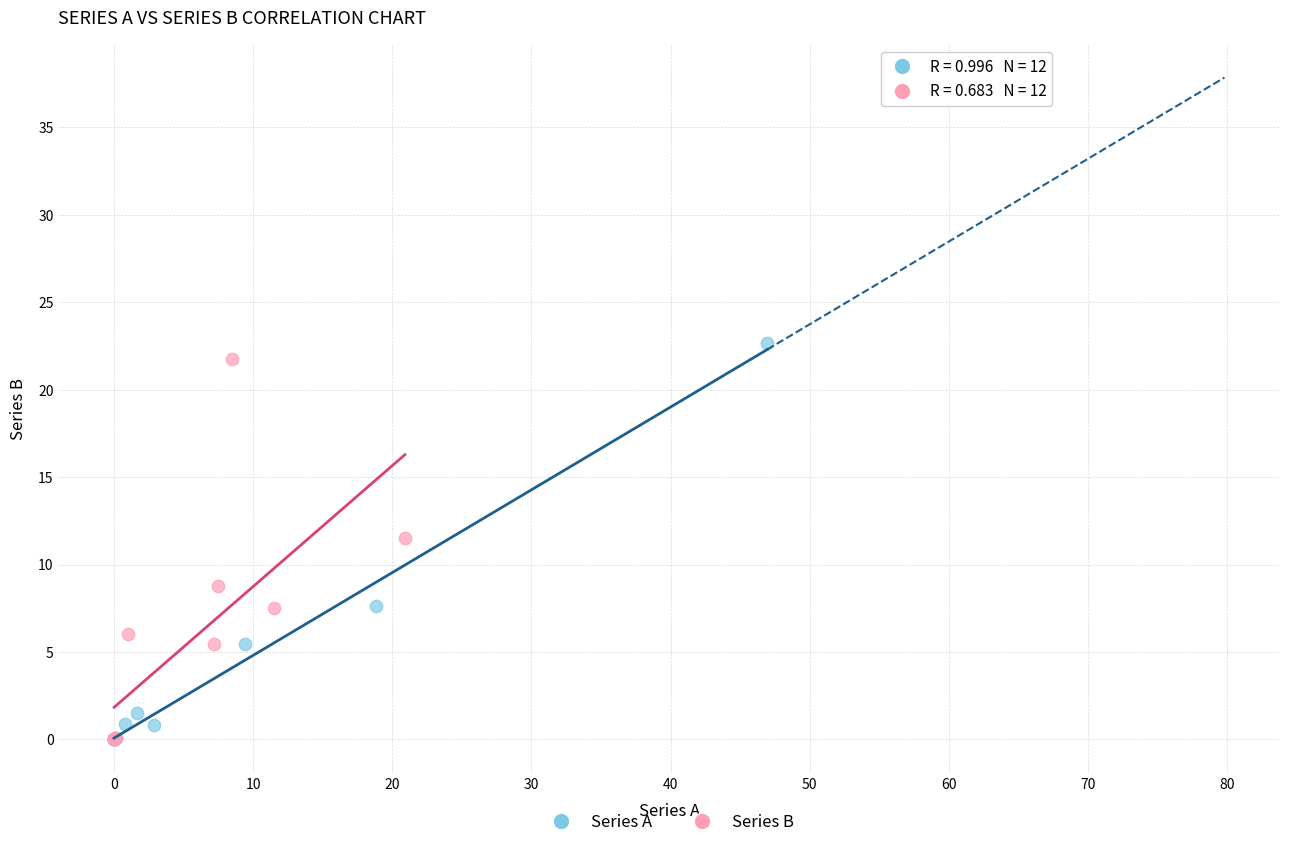

Which series has the widest spread of Y values?

Series A